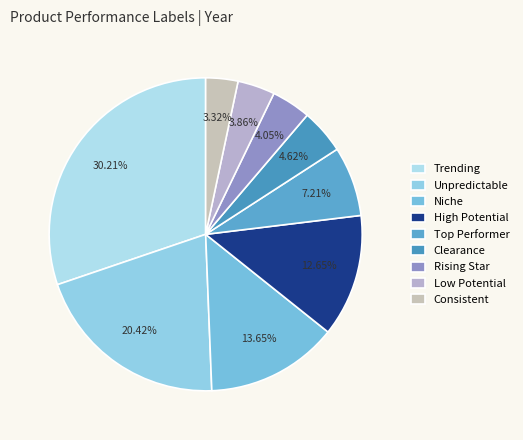

Is there any slice that represents more than half of the pie?

No